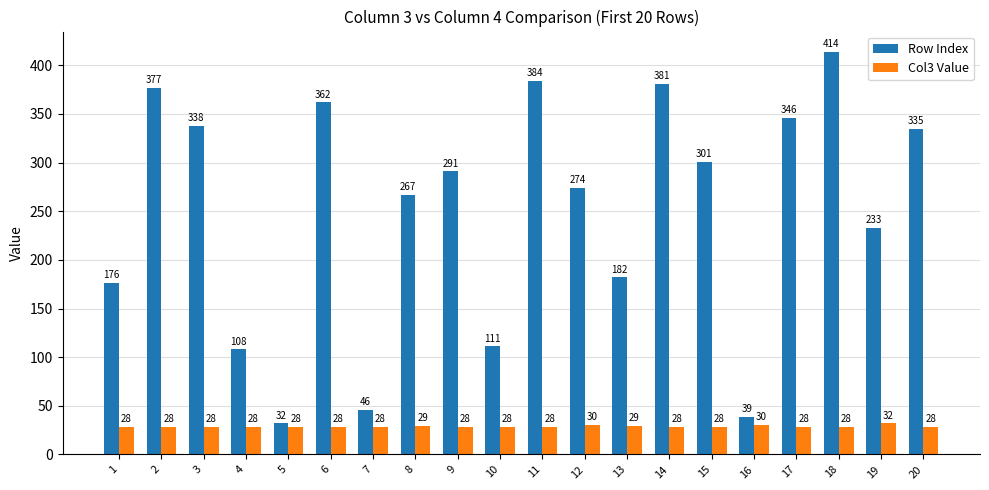

What is the minimum value for Row Index?

32